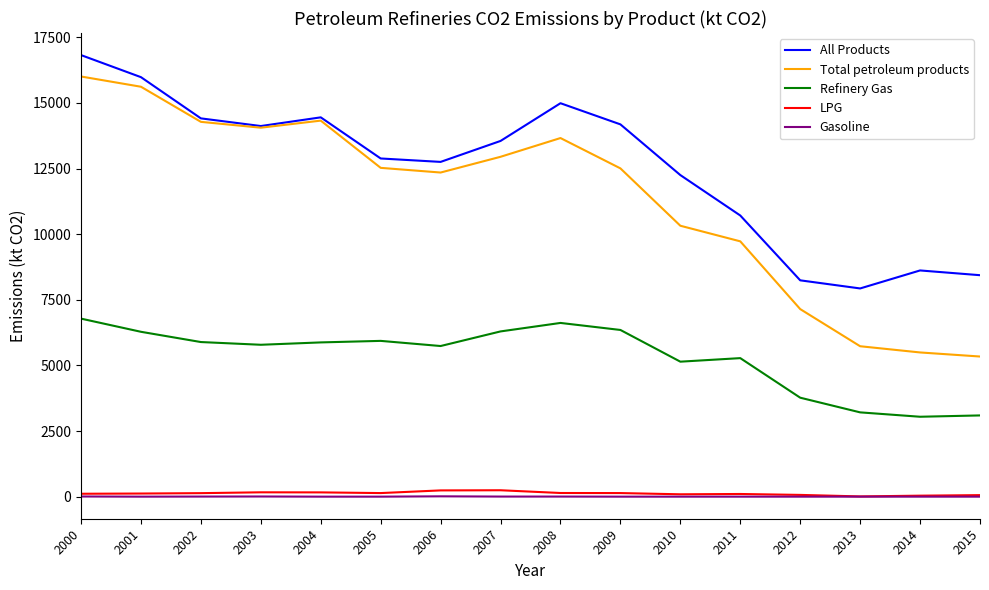

True or false: All Products and LPG cross at least once.

False